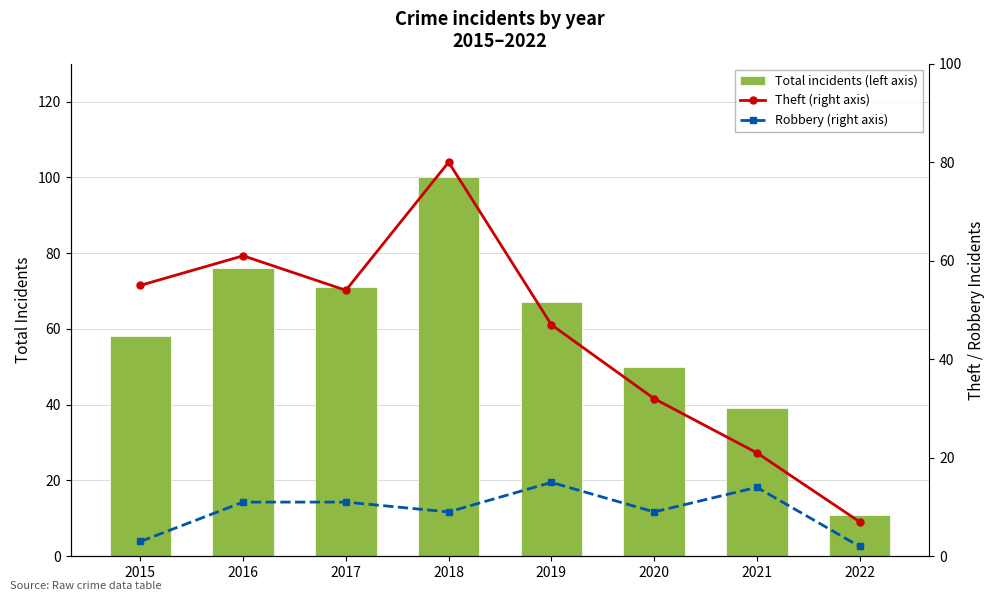

Where does the Robbery (right axis) series first go above 11?

2019